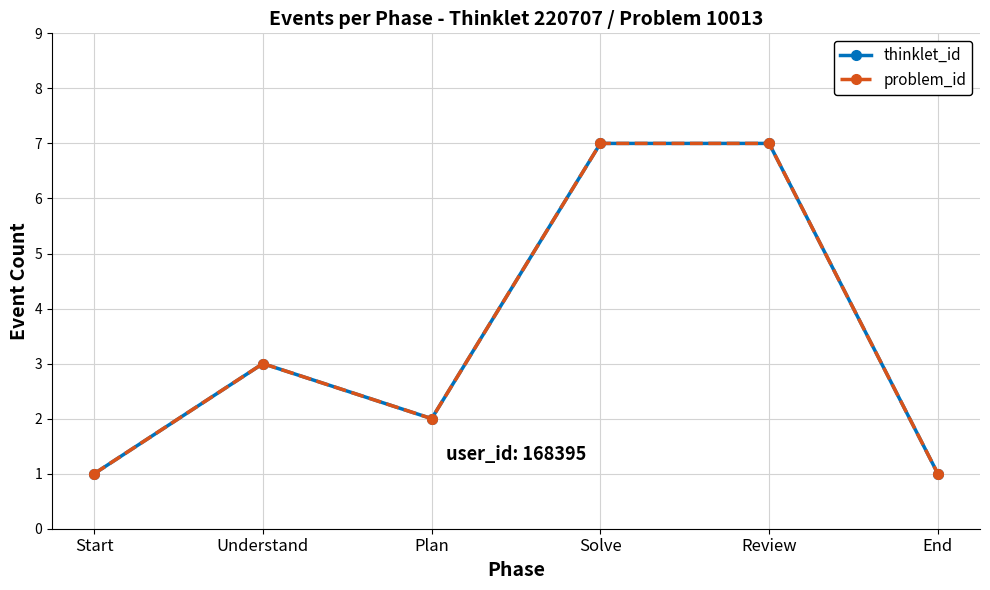

Does the chart have visible grid lines?

Yes